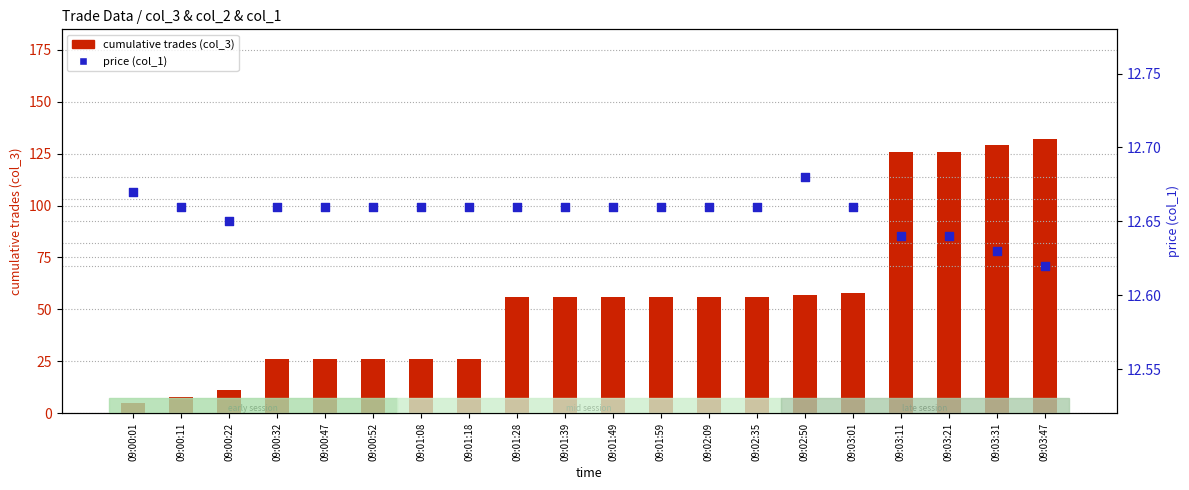

What are all the series names shown in the legend?

cumulative trades (col_3), price (col_1)